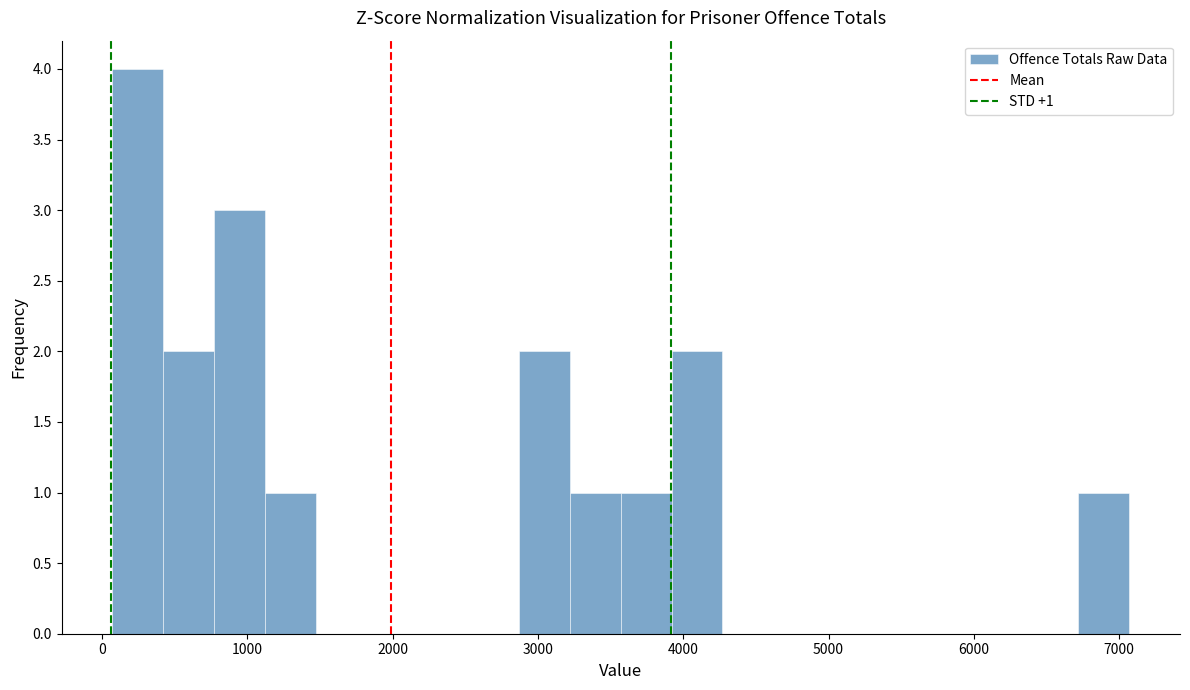

Around what value on the x-axis is the tallest bar? Give the approximate position of its centre, as read against the axis.

200